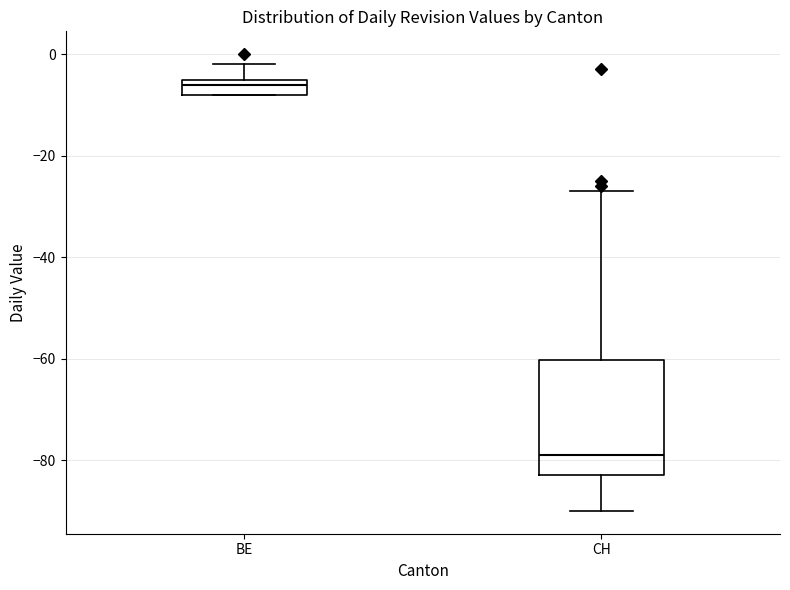

Reading left to right, read every box against the y-axis: the position of its median line, the range the box covers, and the ends of its whiskers. The values are not printed on the chart, so give them approximately, as read against the axis.

BE: median -6, box -8 to -4, whiskers -8 to -2
CH: median -78, box -82 to -60, whiskers -90 to -26